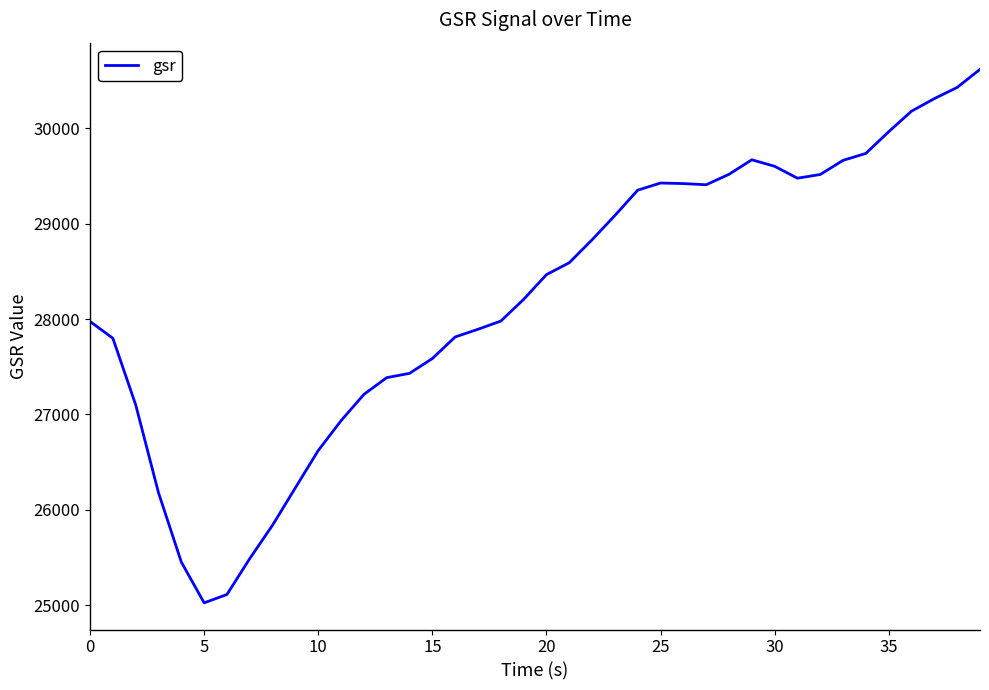

What is the sum of all values?

1128556.5